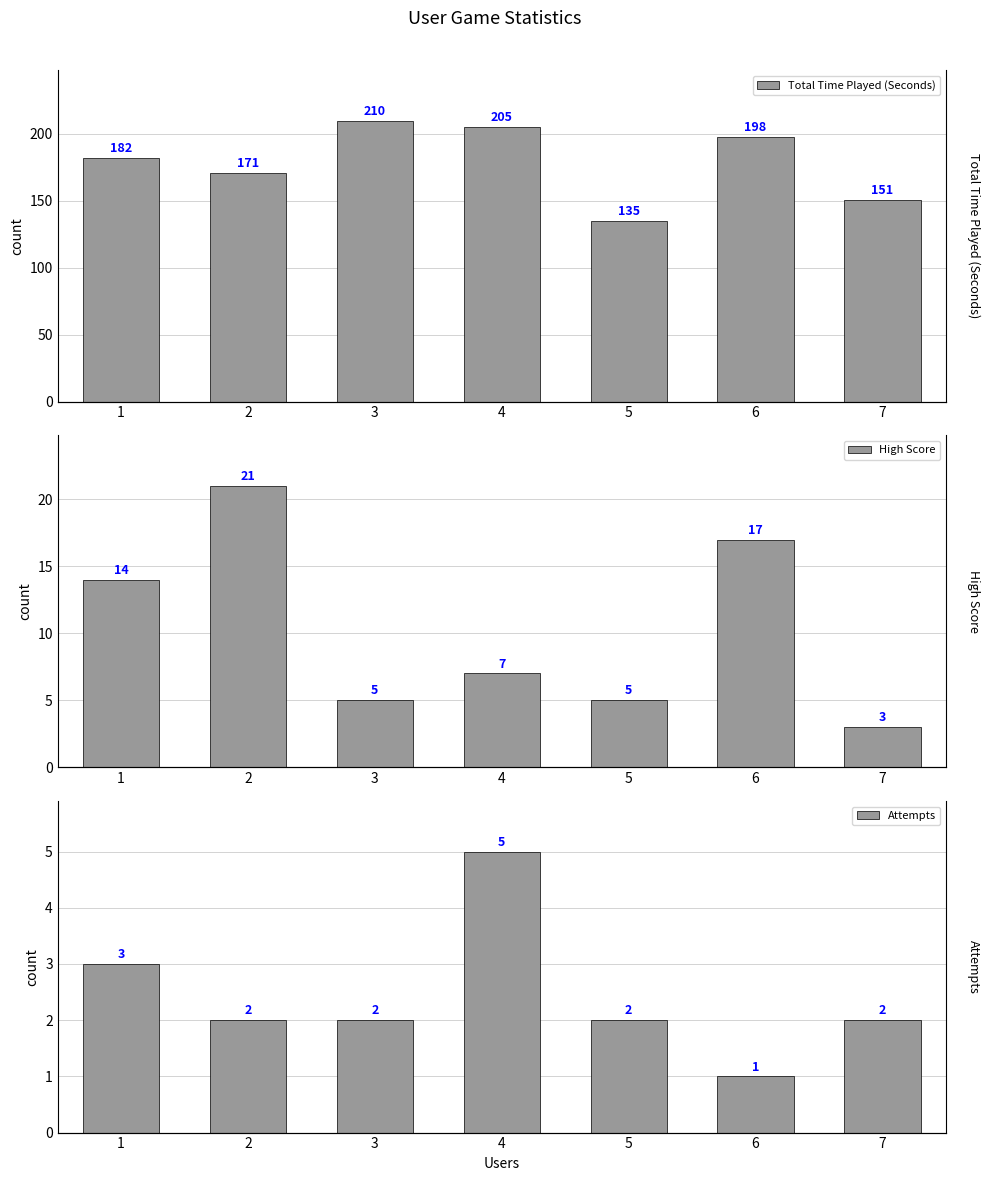

Are the bars horizontal?

No